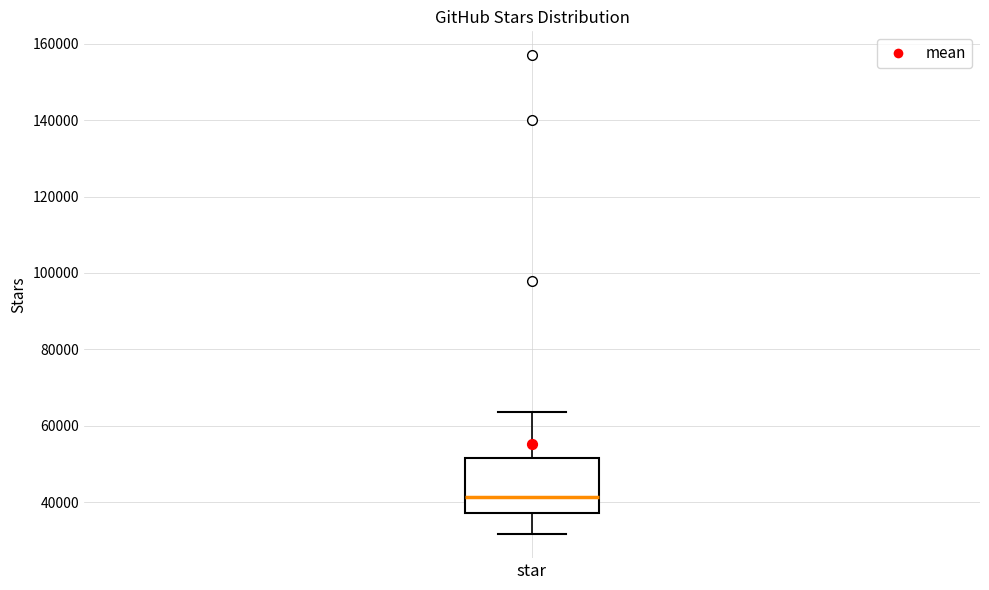

Transcribe this box plot: give where the median line is, the range the box spans, and where the two whiskers end, as read against the y-axis. The values are not printed on the chart, so give them approximately, as read against the axis.

median 42000, box 38000 to 52000, whiskers 32000 to 64000